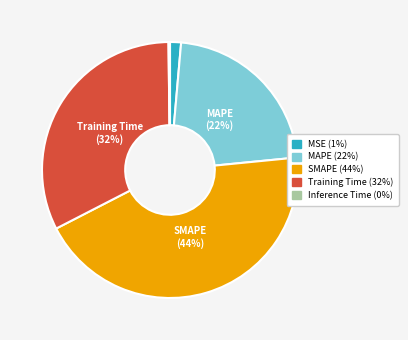

Is there any slice that represents more than half of the pie?

No